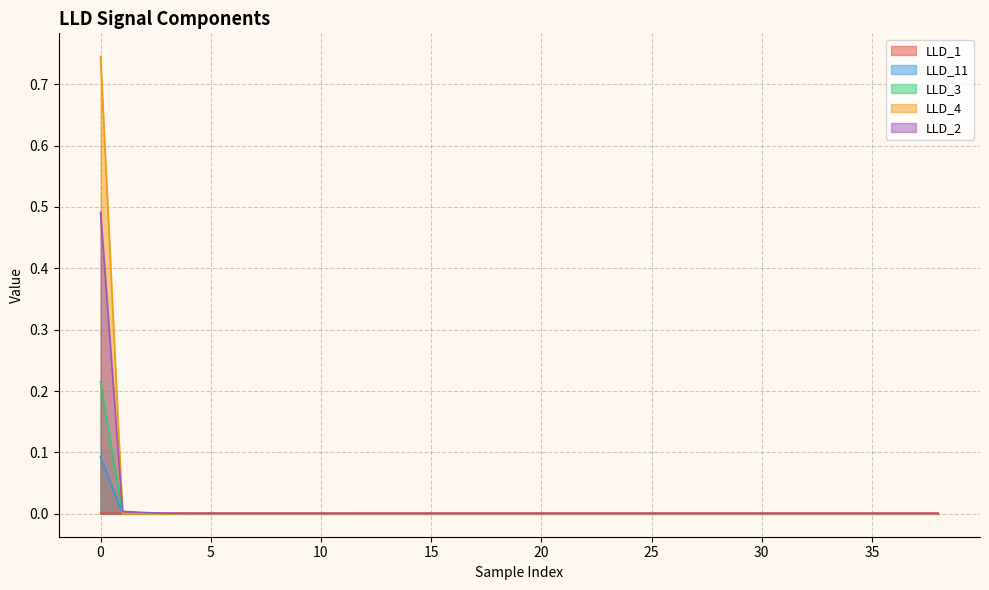

The LLD_4 series shows -0.5 at 18. True or false?

False